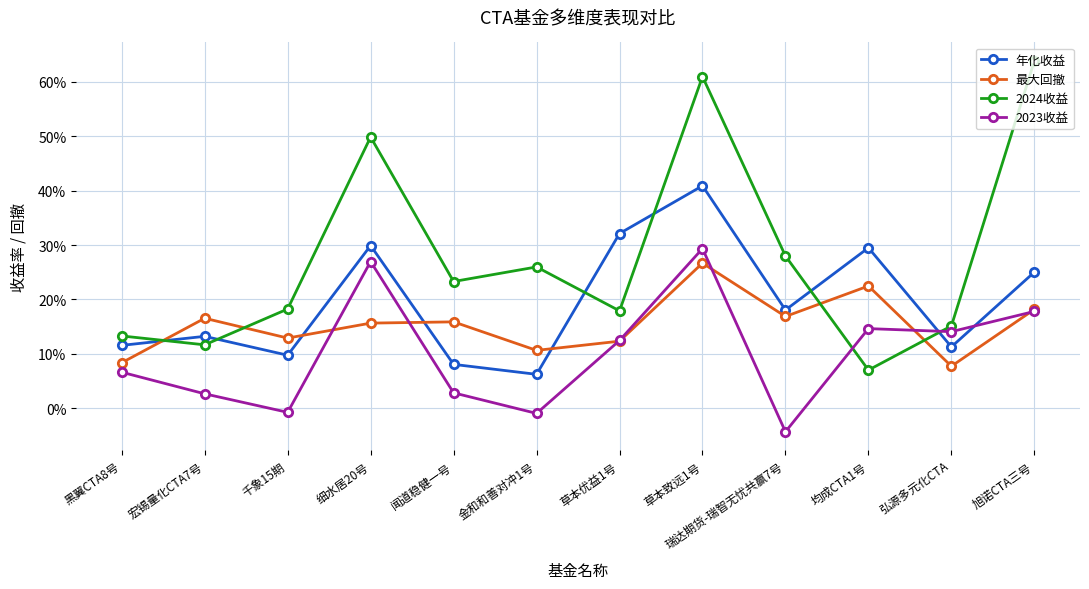

At which category does 2024收益 reach its first local peak?

细水居20号